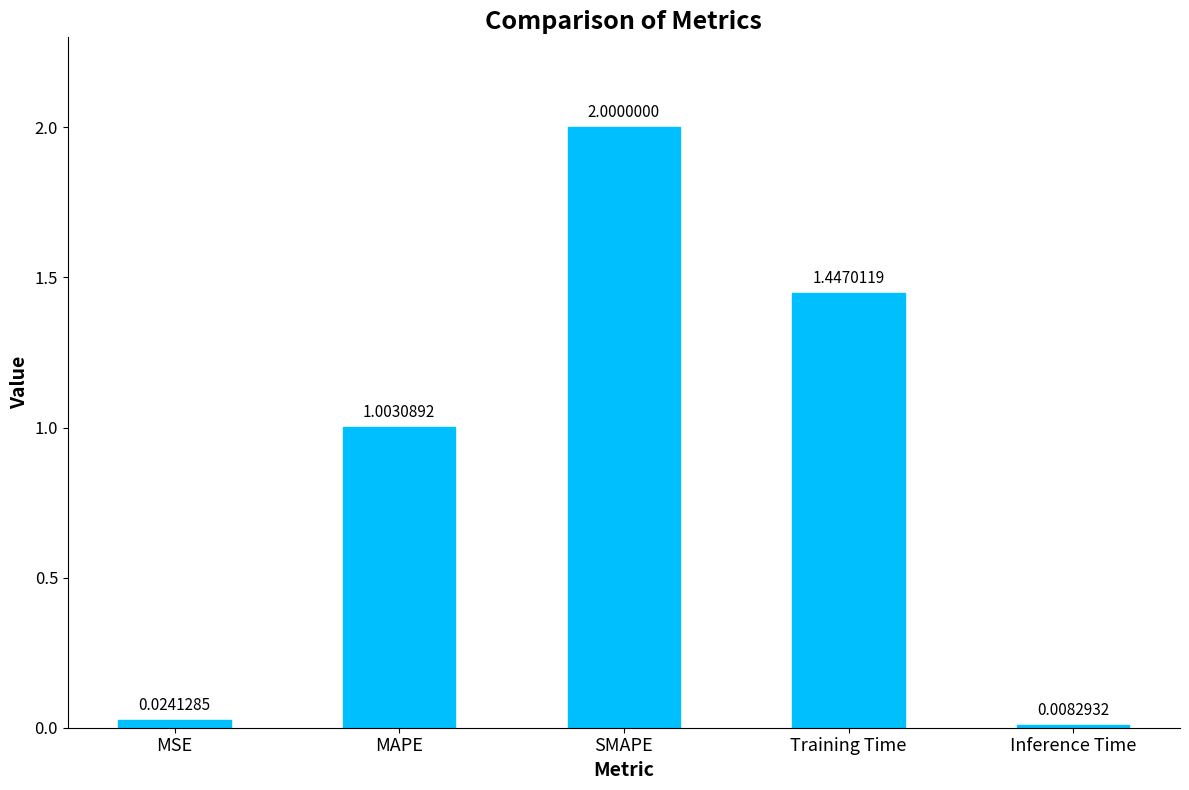

Does the chart contain any negative values?

No